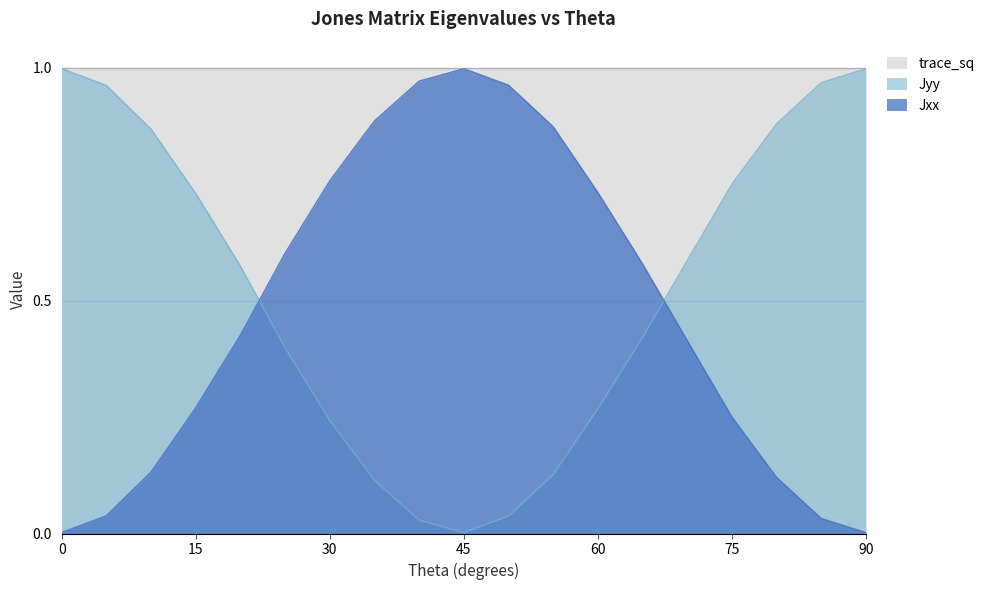

Which has a higher value, 45 or 15?

15